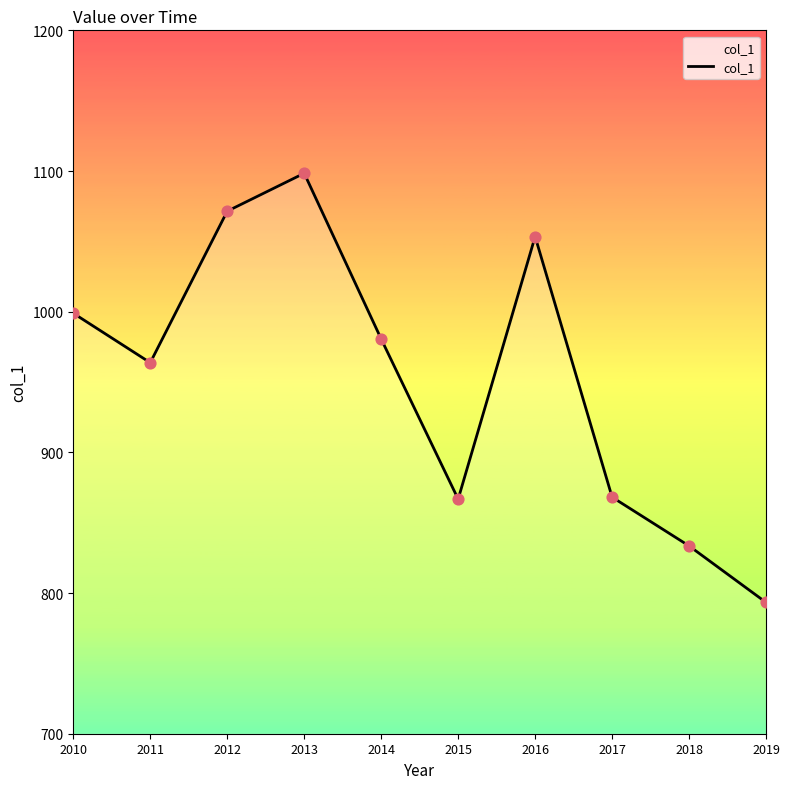

Approximately how many times larger is the value at 2010 compared to 2016?

0.9